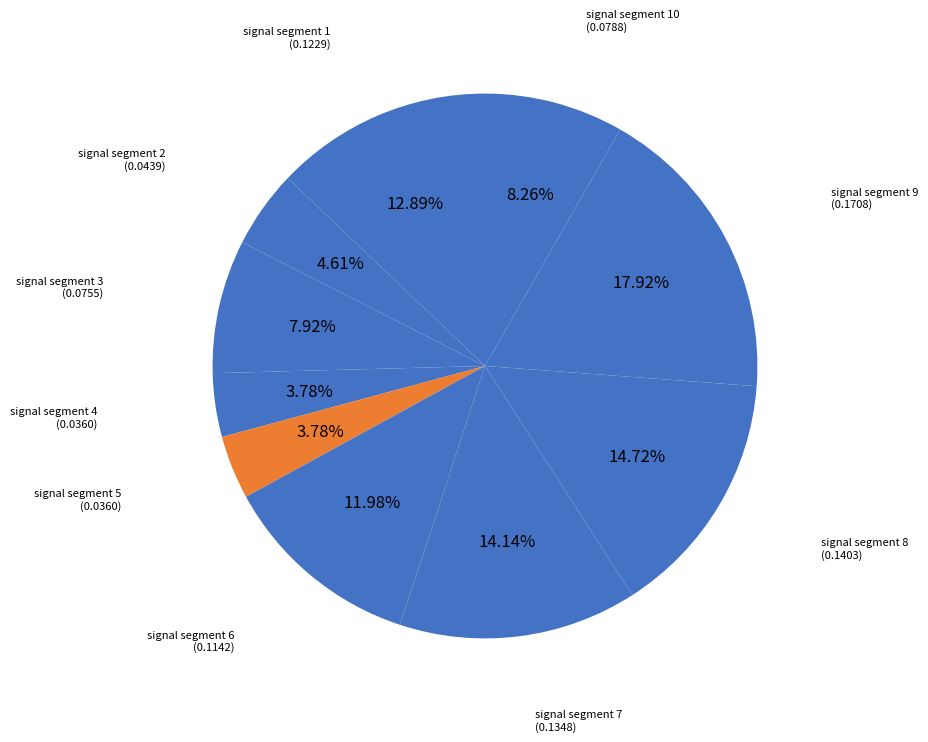

How many segments does this pie chart have?

10